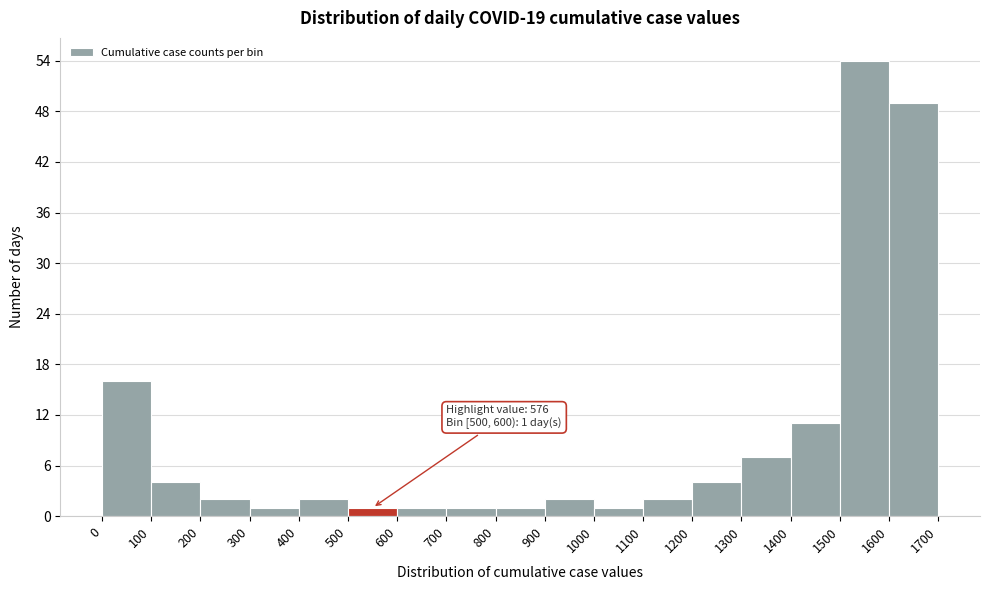

Which range on the x-axis has the tallest bar?

1500 to 1600